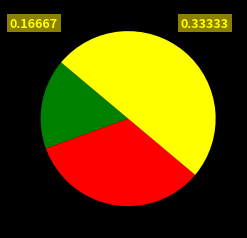

Count the number of slices in the pie.

3